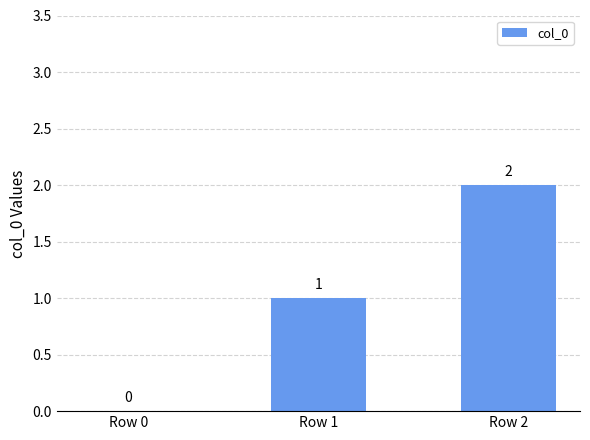

What is the sum of all values?

3